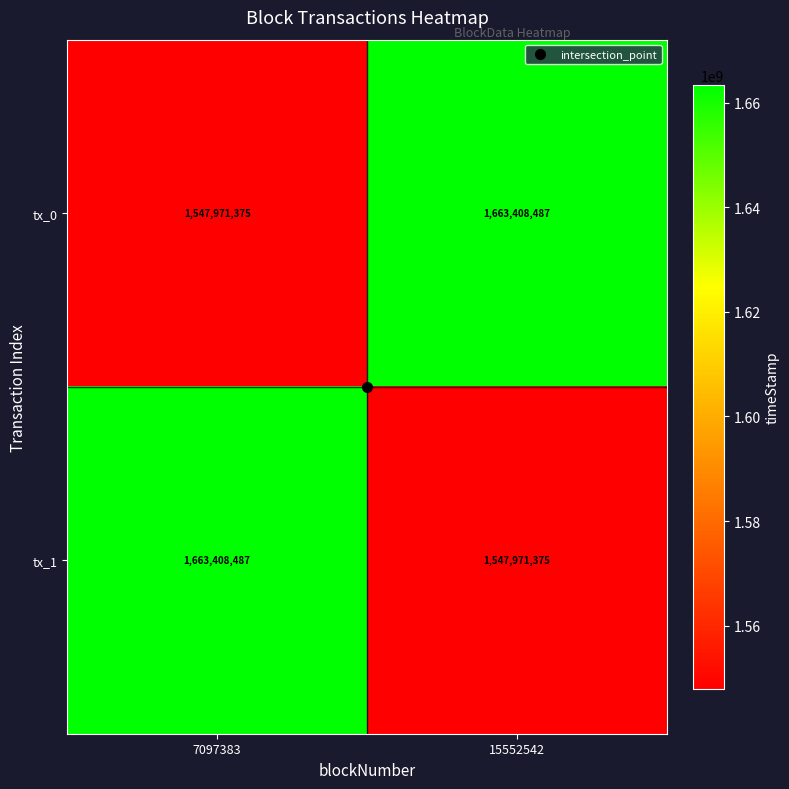

True or false: tx_1 has a value of 1547971375 at 15552542.

True